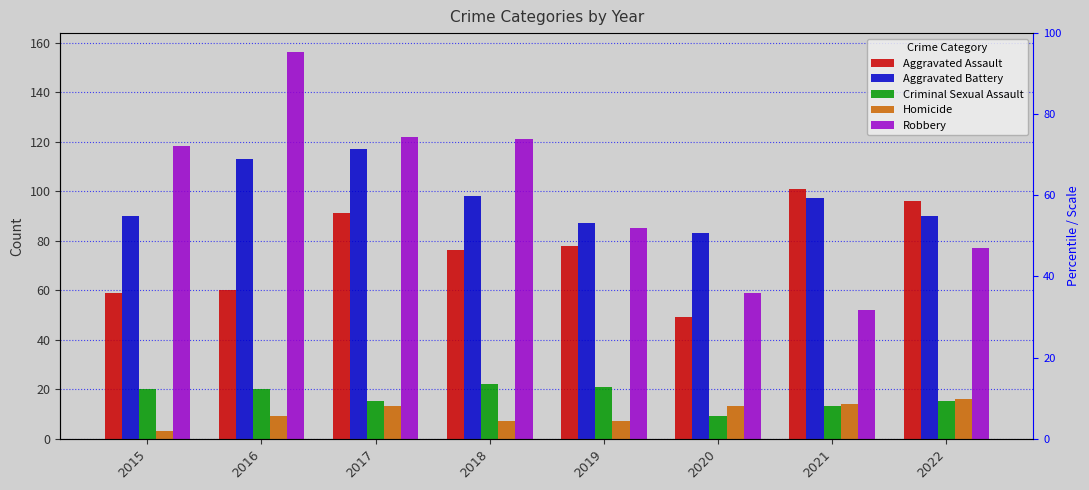

Which label corresponds to the smallest value in the chart?

2015